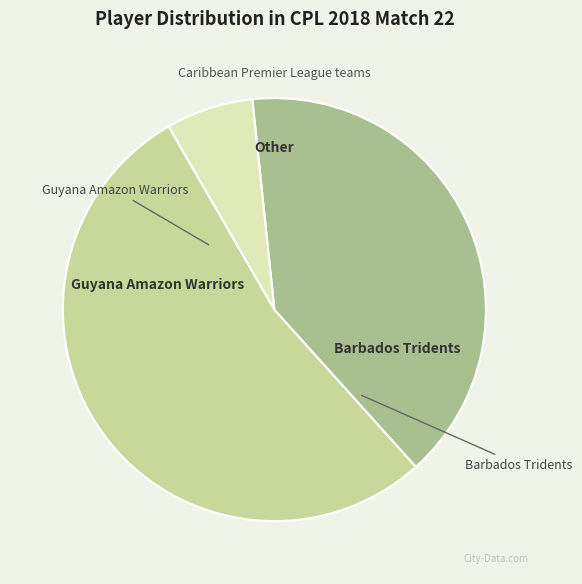

Count the number of slices in the pie.

3